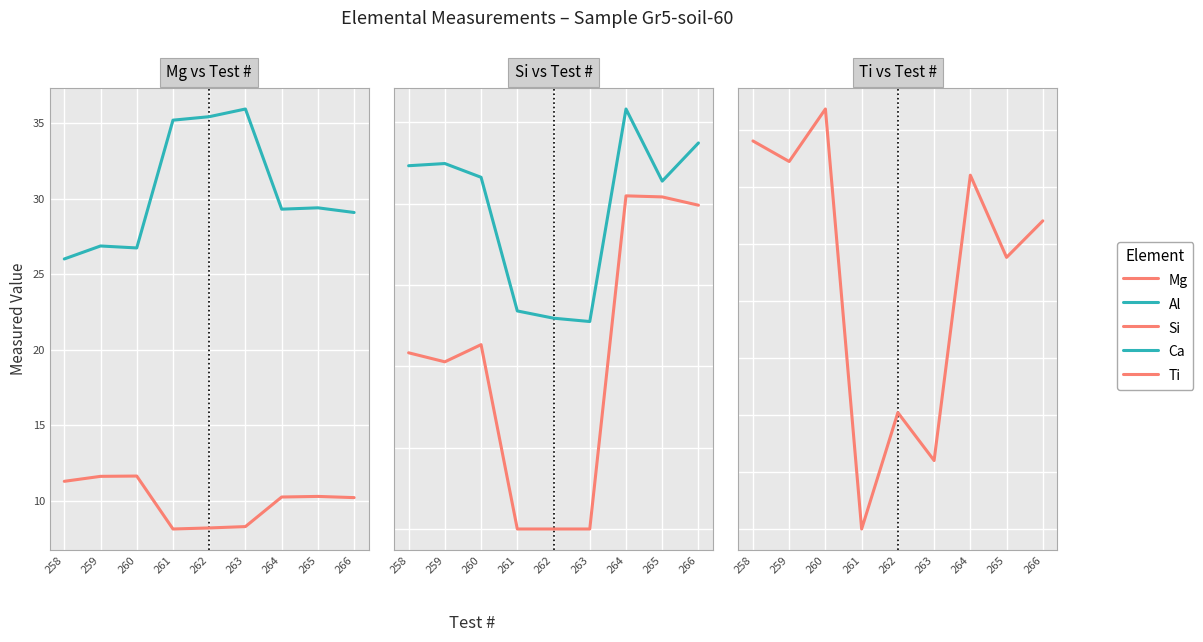

Which has a higher value, 264 or 263?

264